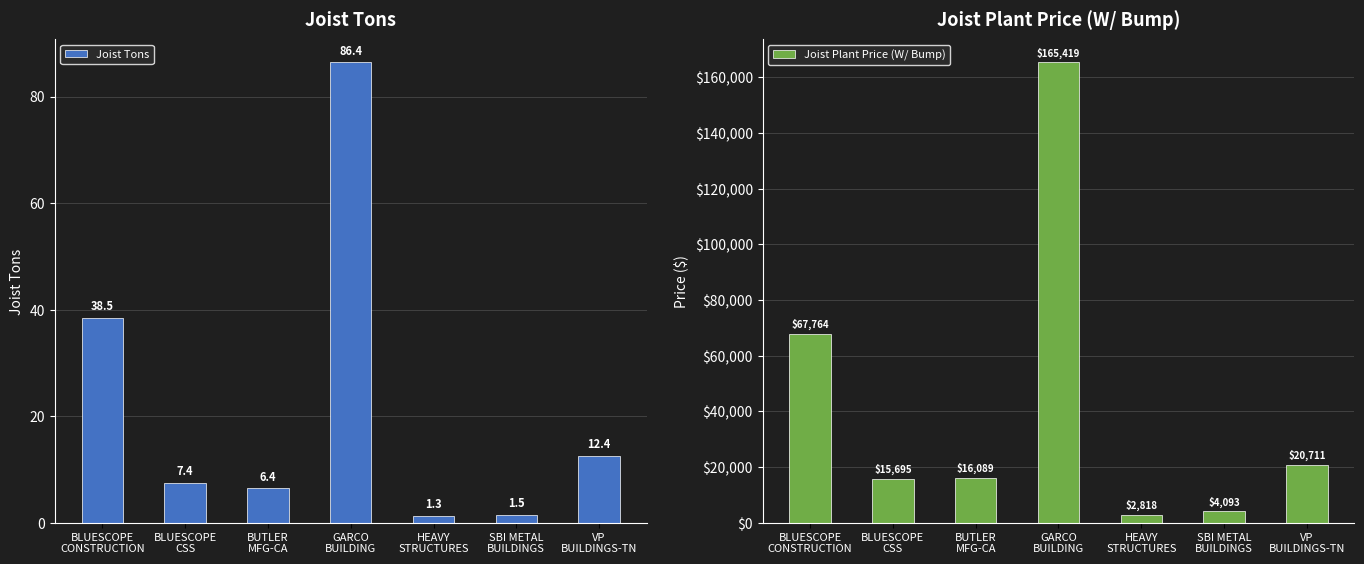

List the series in order of their peak value, lowest first.

Joist Tons, Joist Plant Price (W/ Bump)